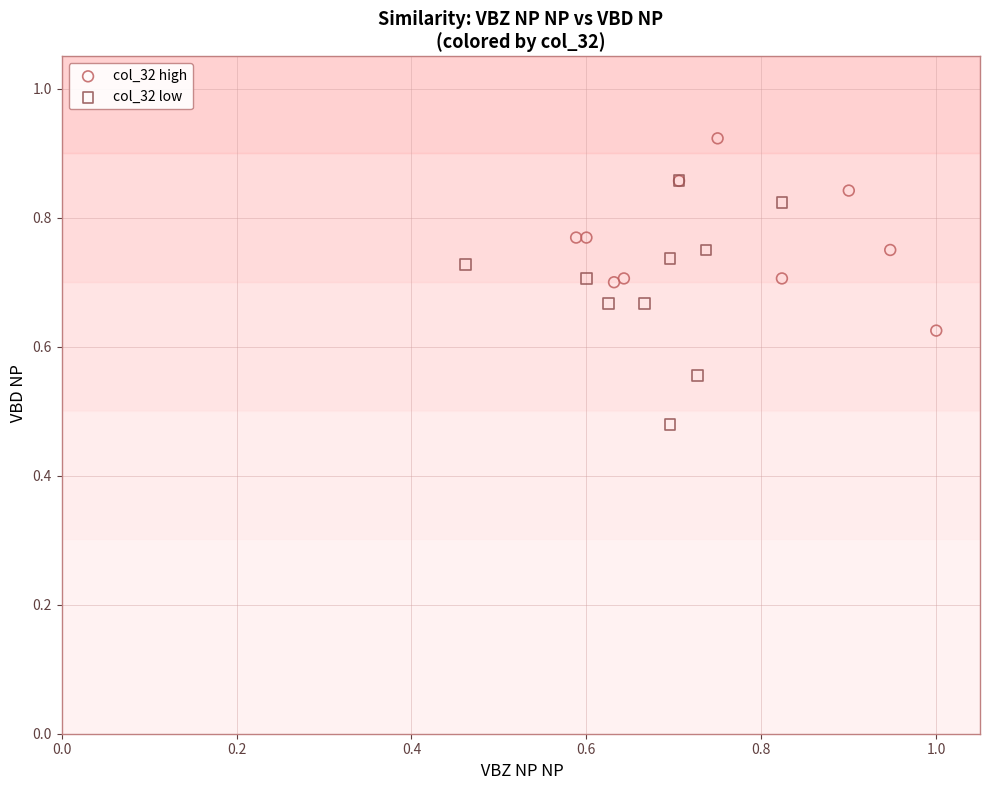

Which series has the largest Y range (max minus min)?

col_32 low